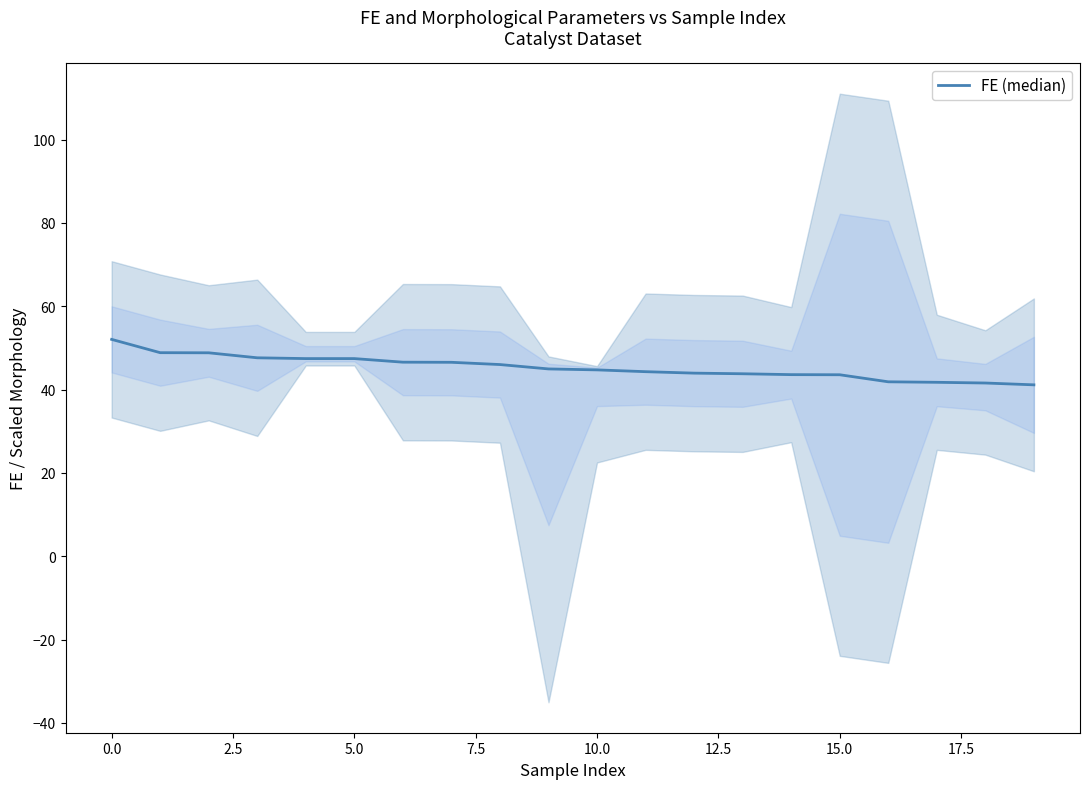

What is the sum of the values at 10 and 2.5?

93.5